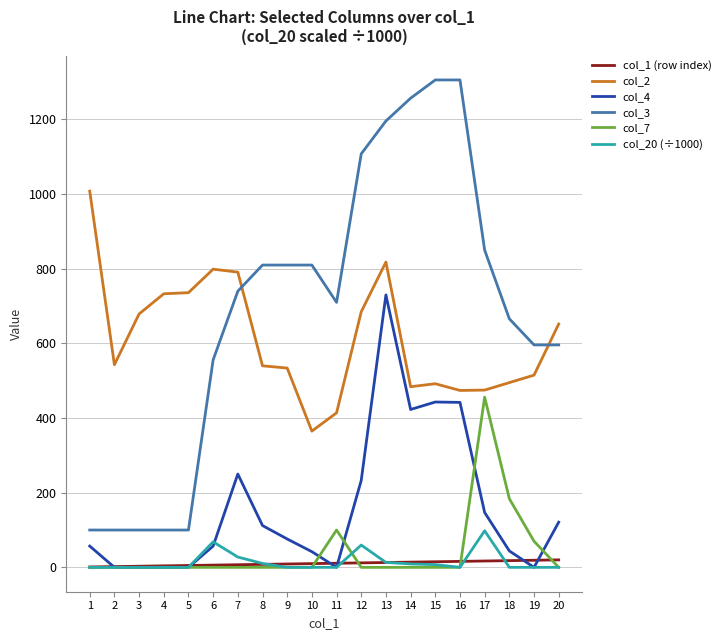

At which category is the sum across all series the highest?

13